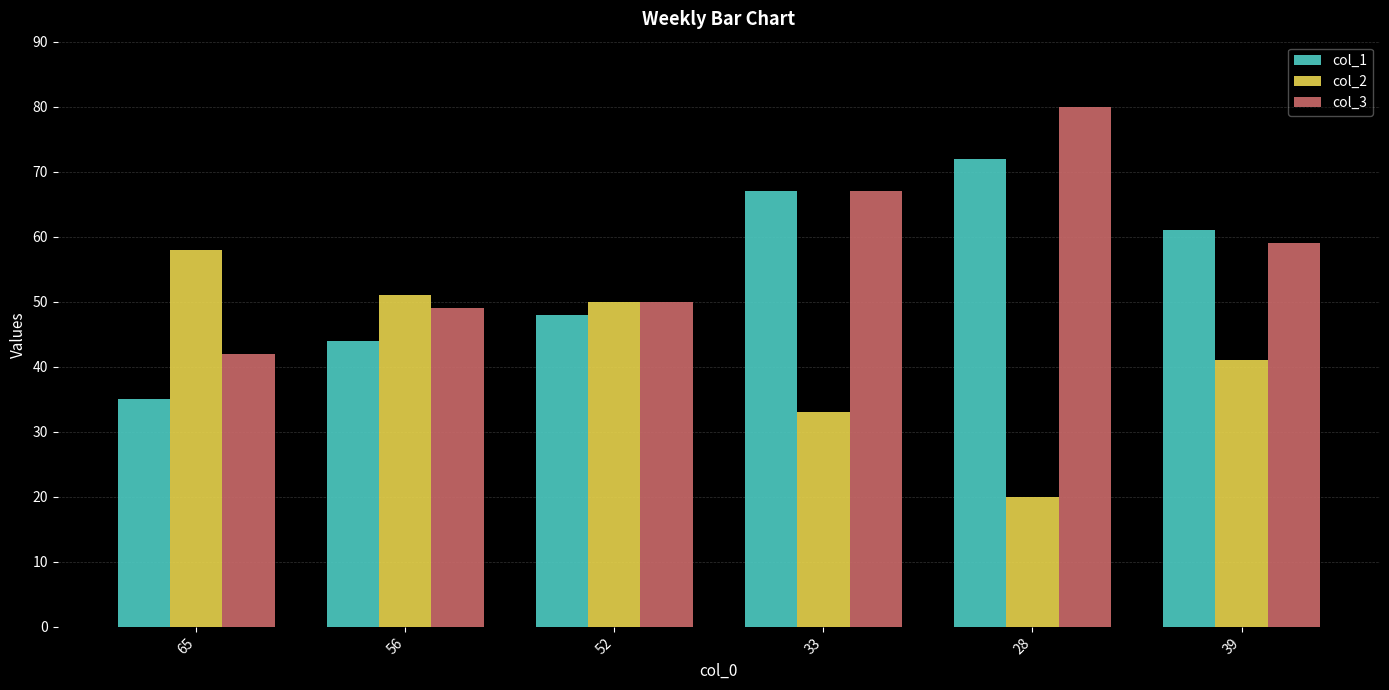

The value of col_3 at 52 is 18. True or false?

False